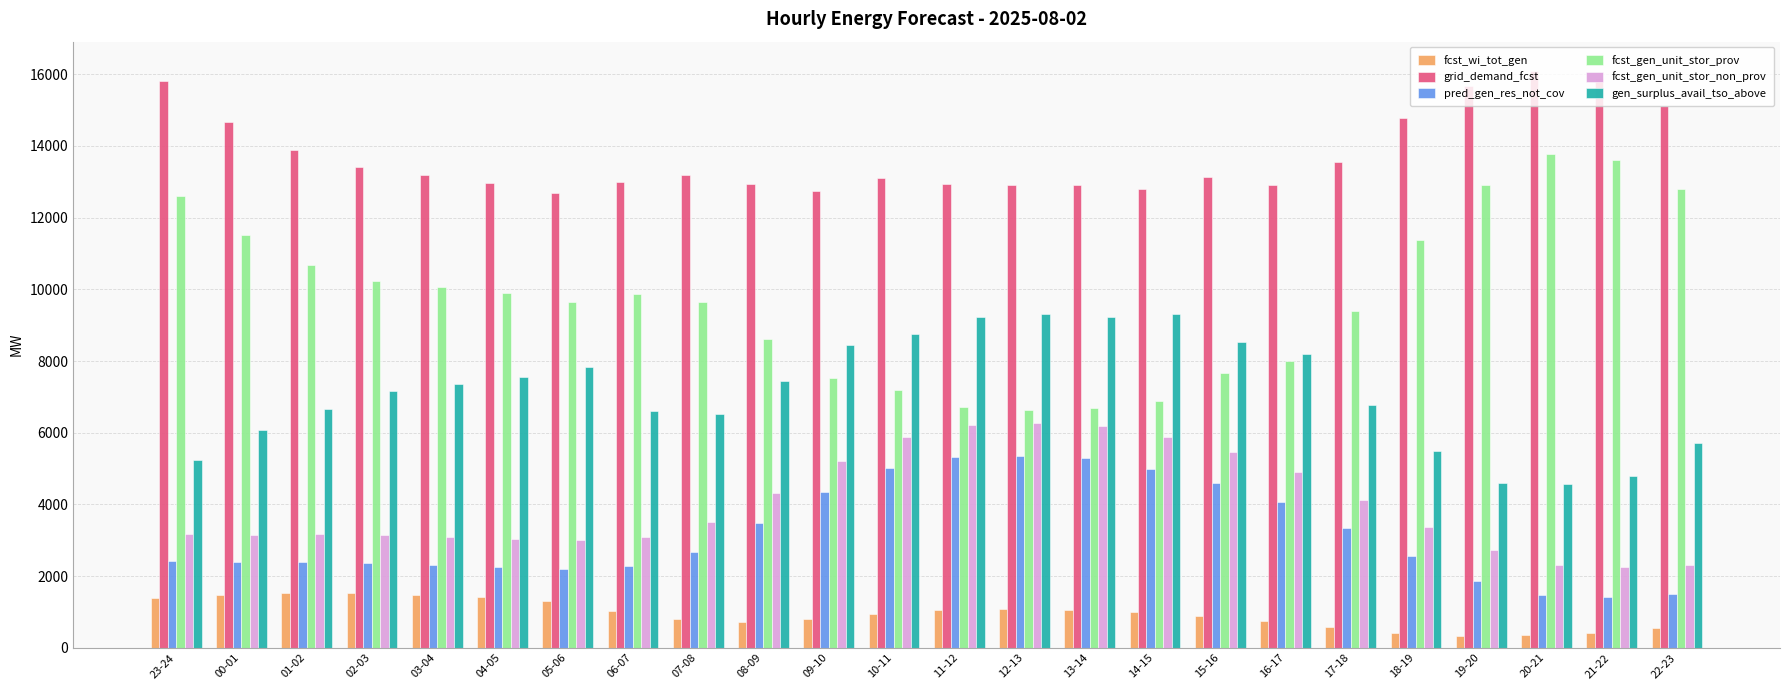

What is the label of the 13th bar from the right?

10-11